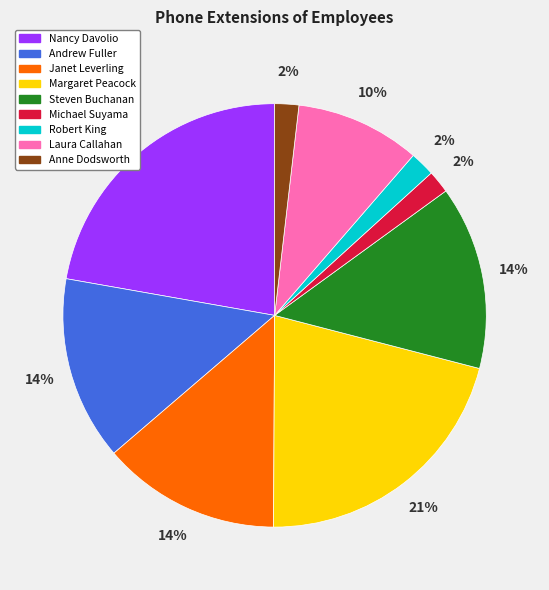

Which has a higher value, Janet Leverling or Anne Dodsworth?

Janet Leverling